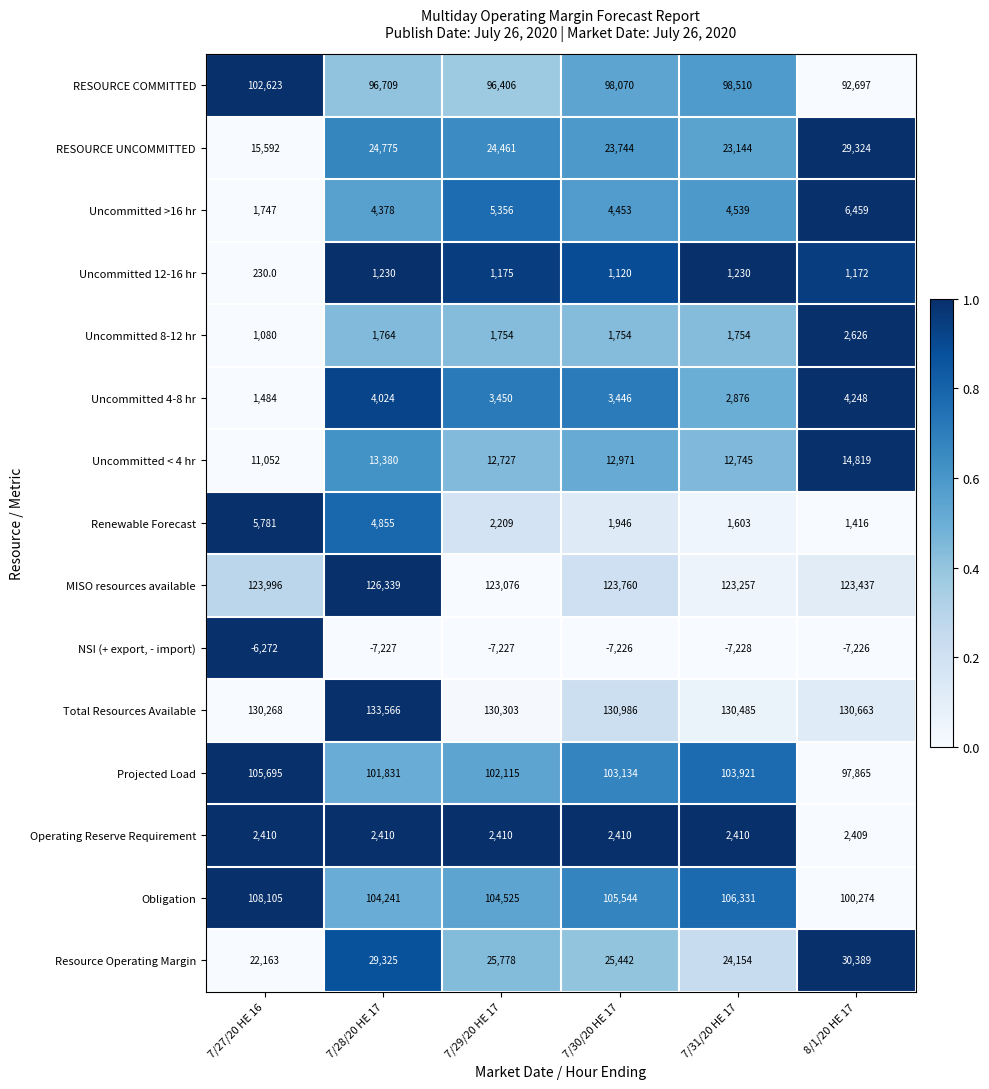

At which label does NSI (+ export, - import) reach its peak?

7/27/20 HE 16